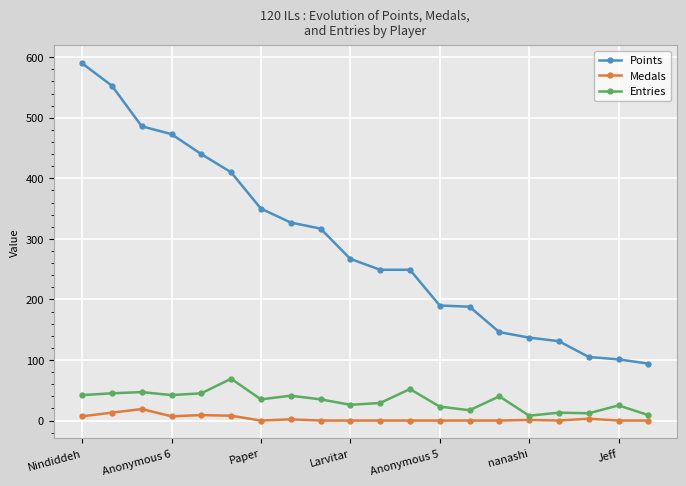

What is the sum of all Medals values?

69